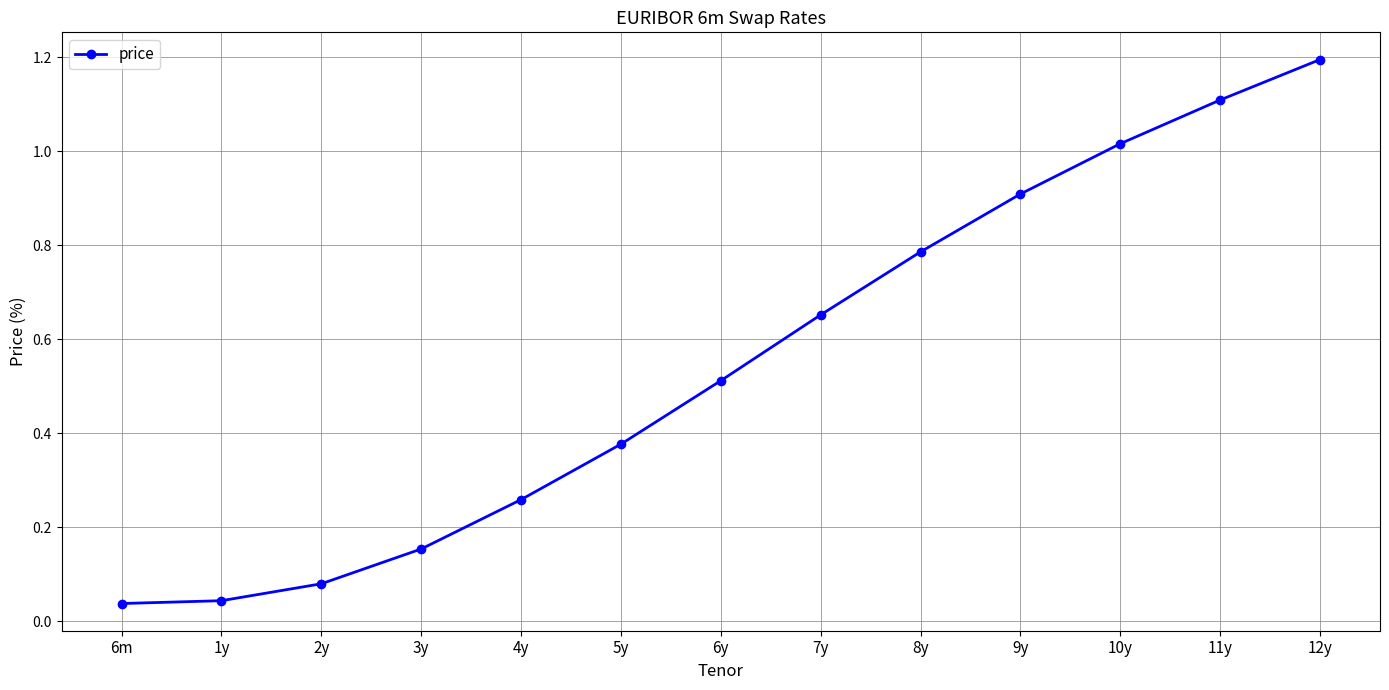

How many lines are shown in the chart?

1